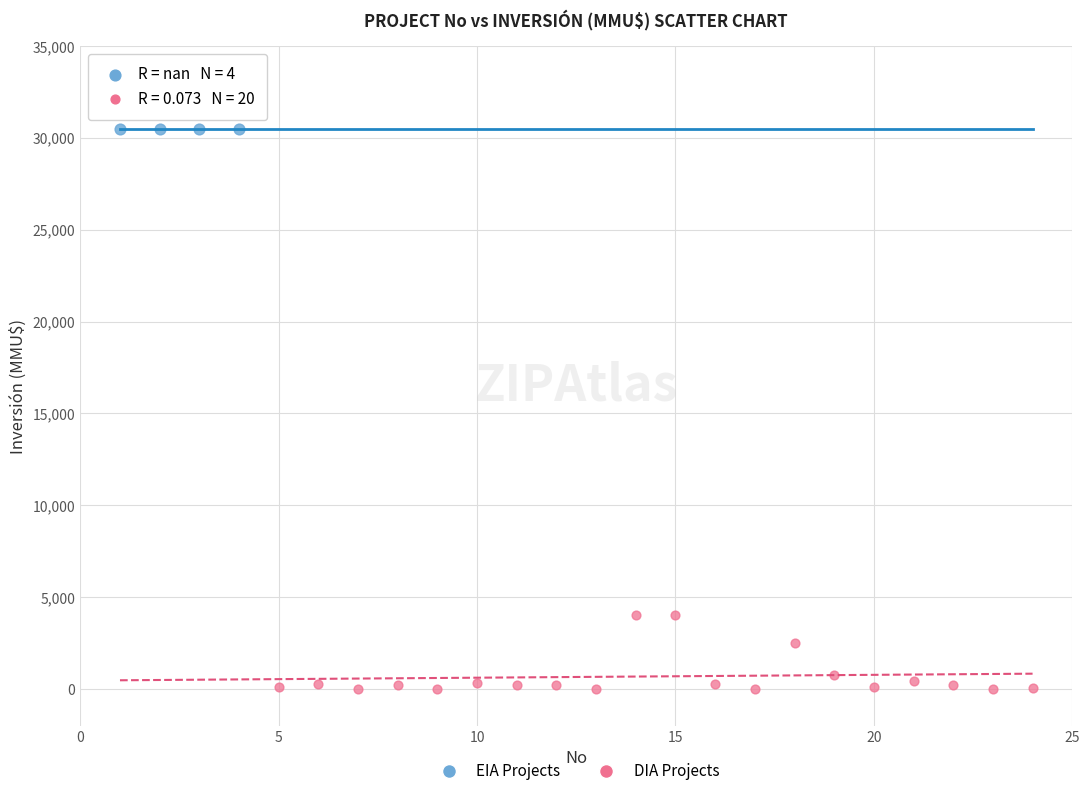

Which series contains the highest Y value?

EIA Projects